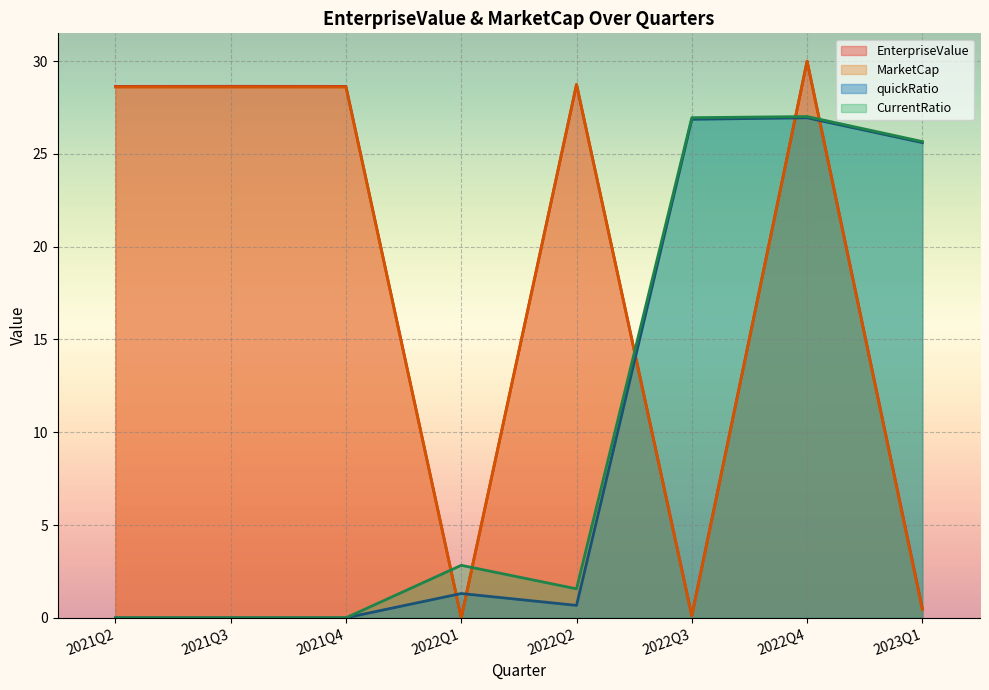

At which label is MarketCap closest to 15?

2021Q2